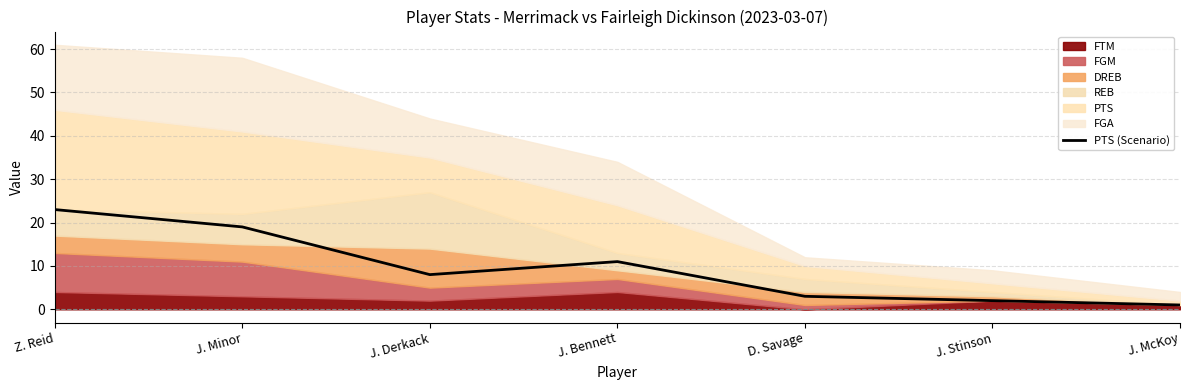

What is the value of the 3rd point from the left?

8